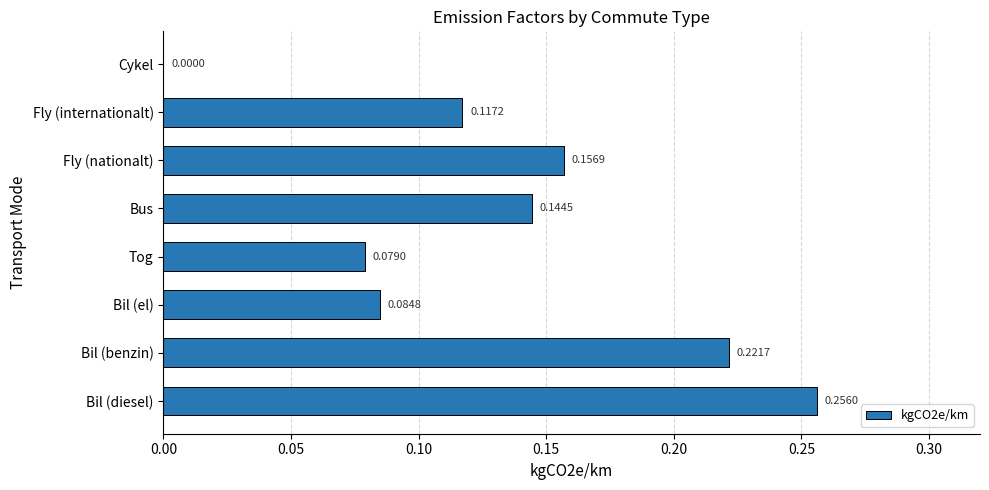

Which label corresponds to the largest value in the chart?

Bil (diesel)